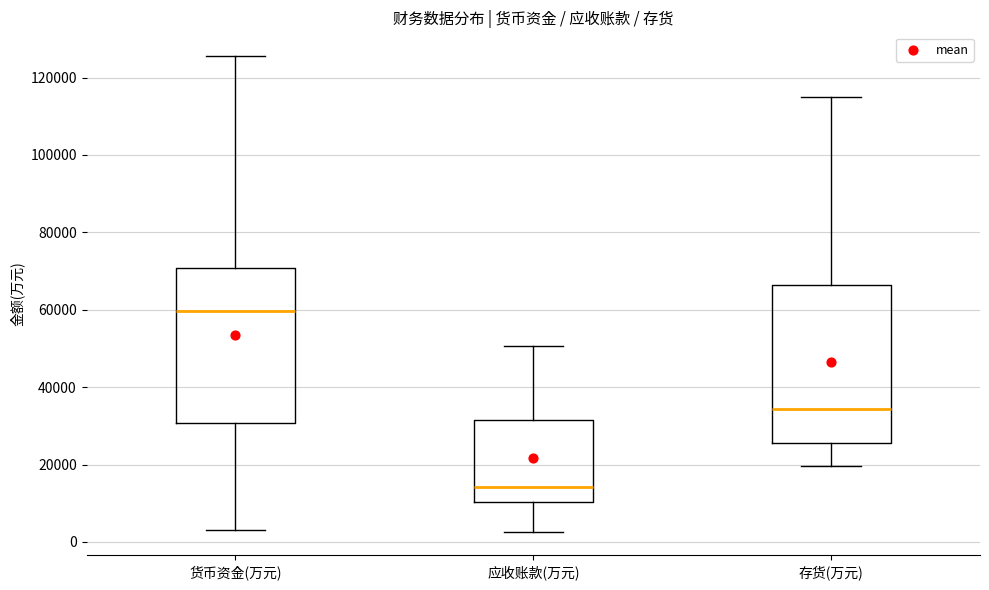

Where does the upper whisker of the box for 存货(万元) end on the y-axis? The values are not printed on the chart, so give them approximately, as read against the axis.

116000